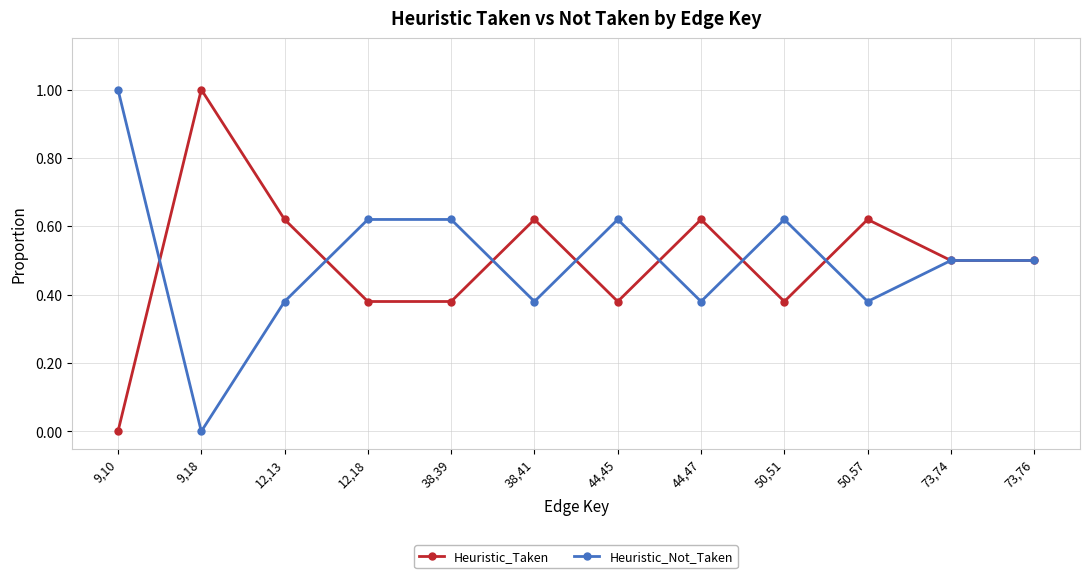

The value of Heuristic_Taken at 50,51 is 0.6. True or false?

False